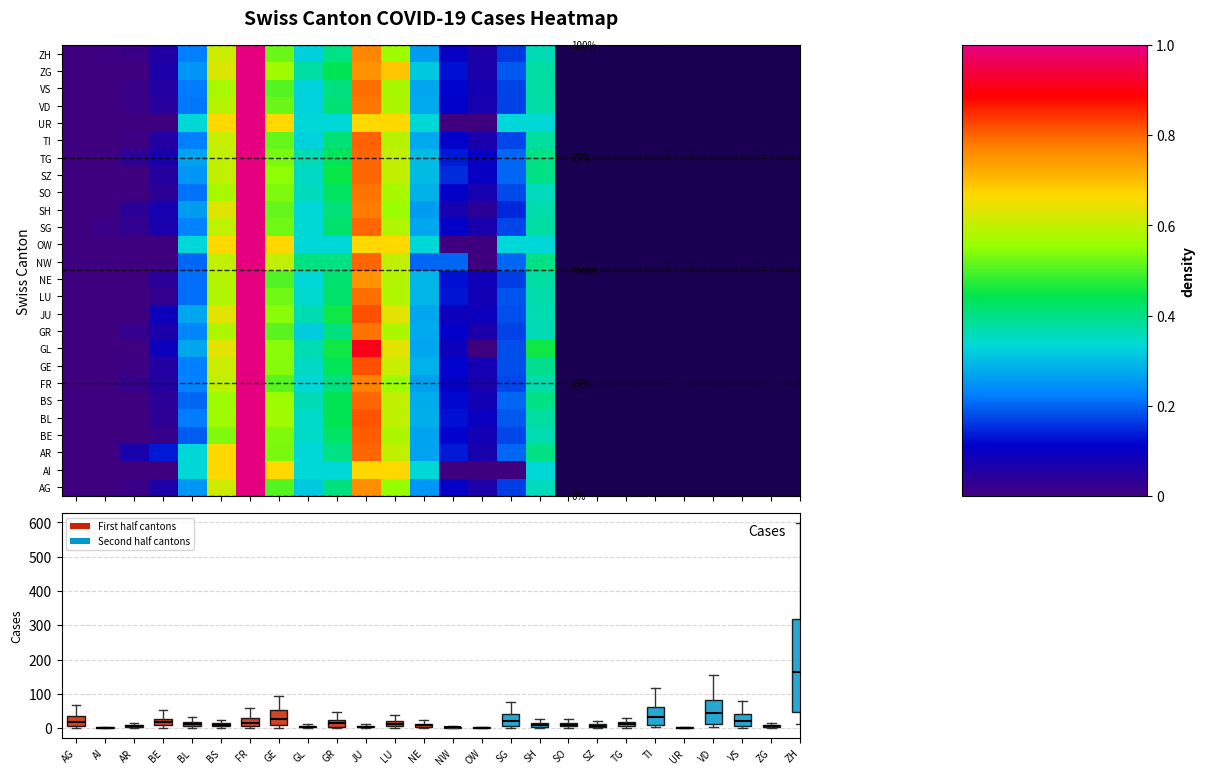

What is the average value of the GL series?

0.3